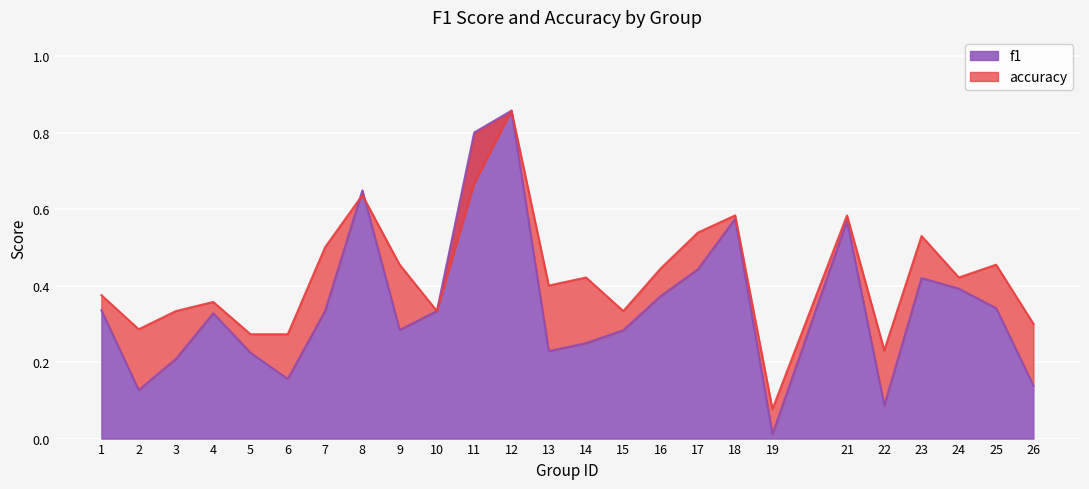

Where is the first local minimum for accuracy?

2